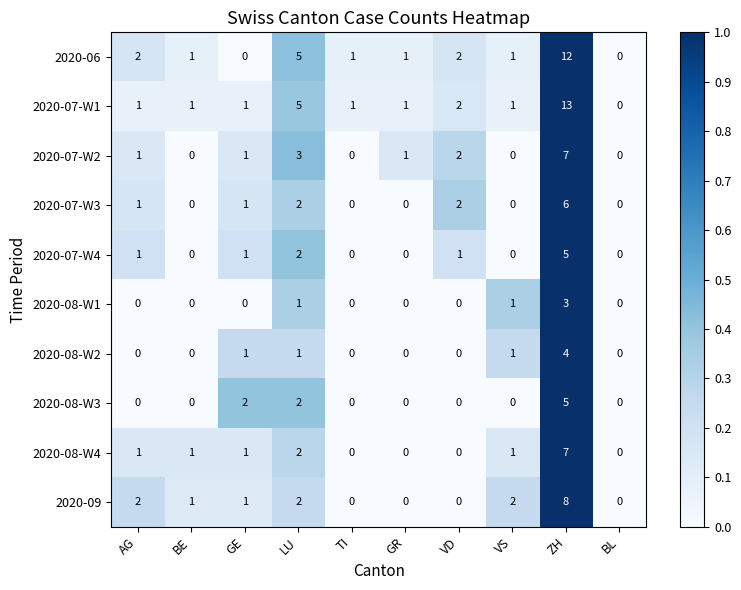

At which label does 2020-09 reach its peak?

ZH